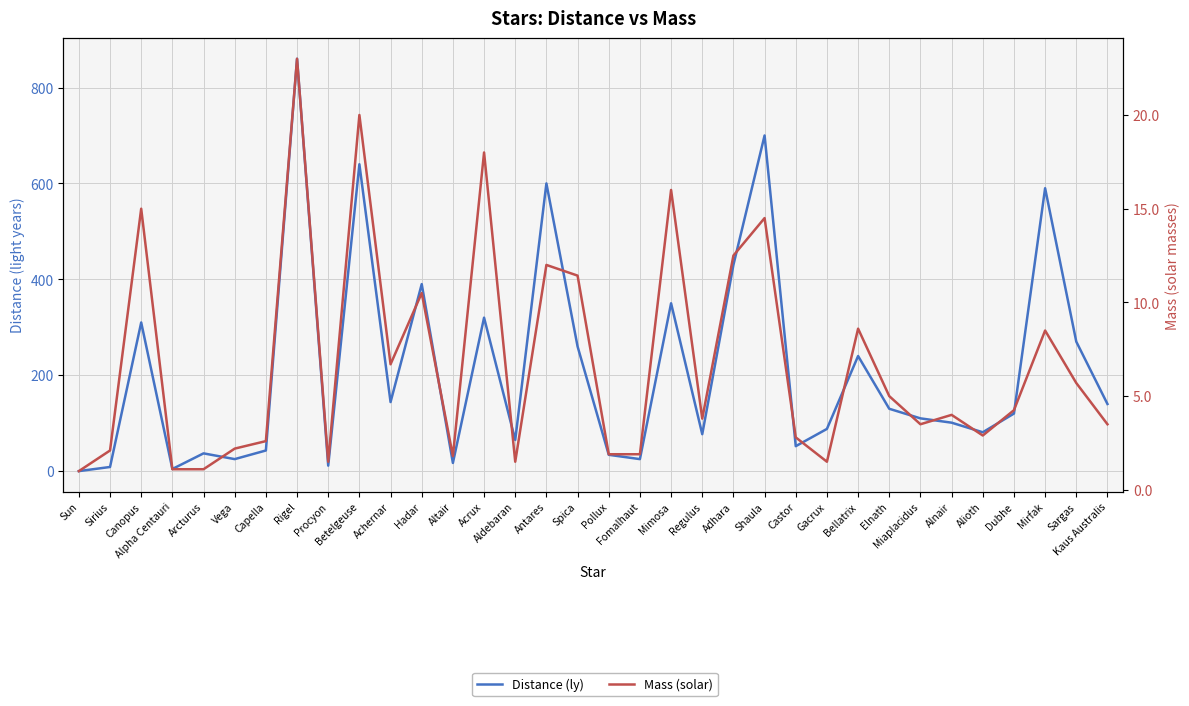

The Mass (solar) series shows 2.8 at Castor. True or false?

True